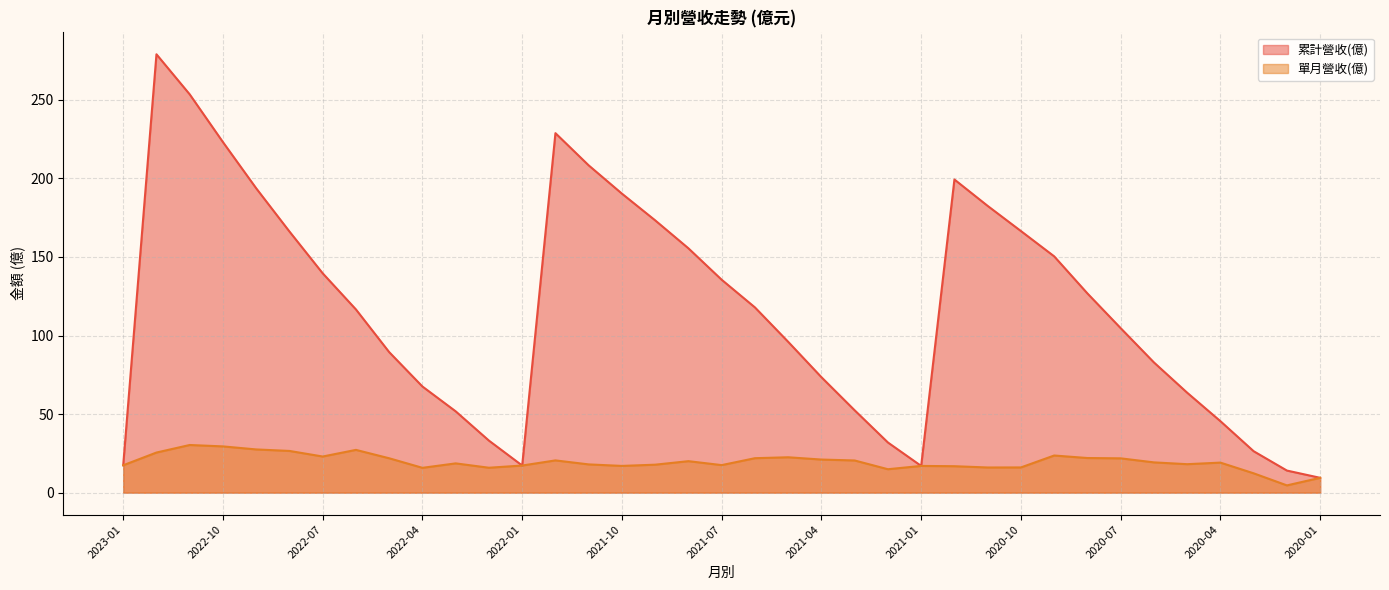

What is the lowest value of the 累計營收(億) series?

9.4